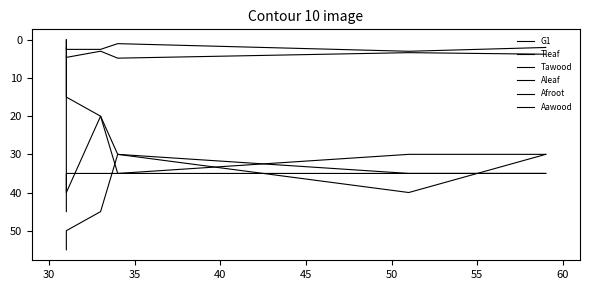

What is the total value across all series at 50?

106.5